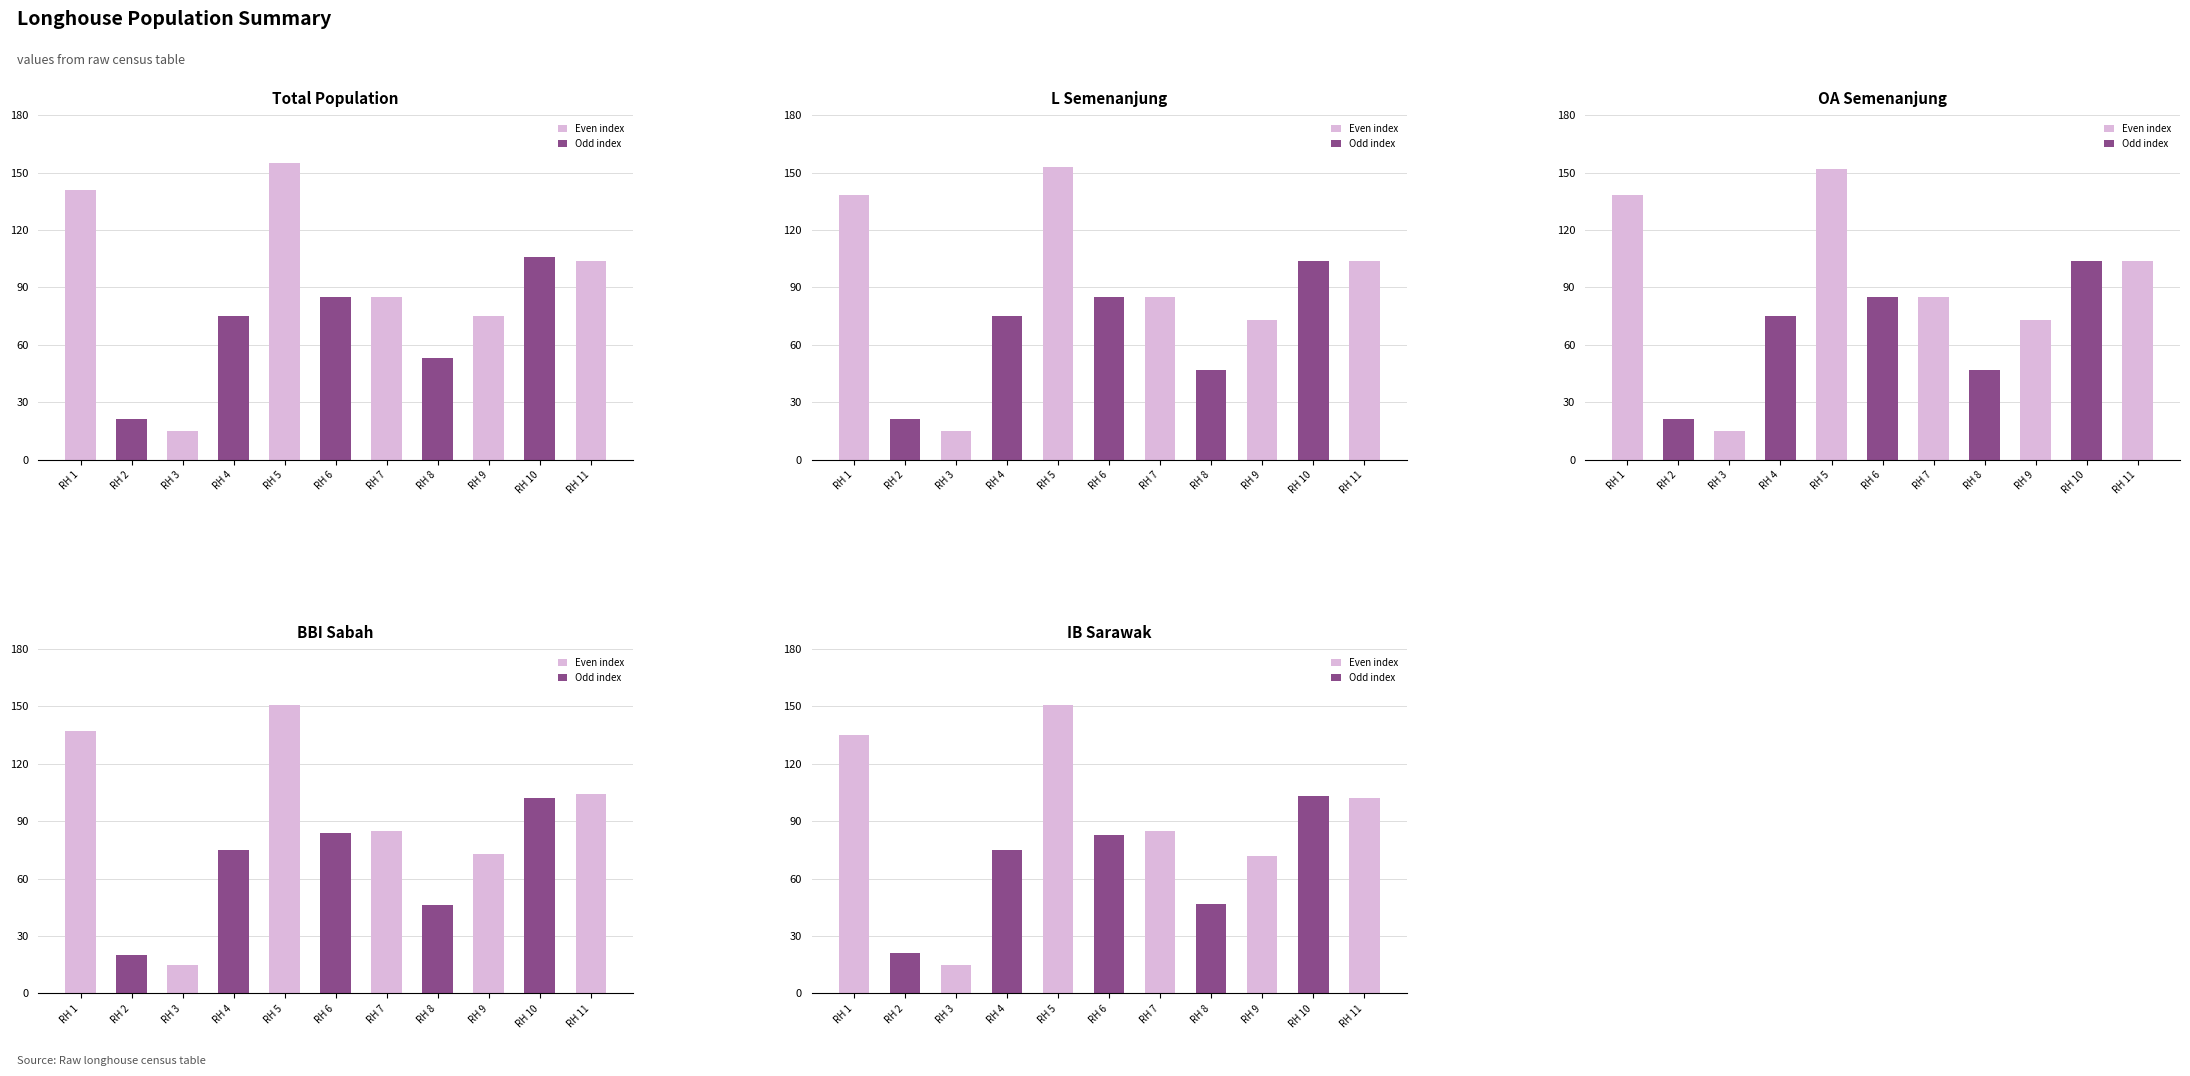

List the series in order of their peak value, highest first.

total, L_semenanjung, OA_semenanjung2, BBI_sabah, IB_sarawak